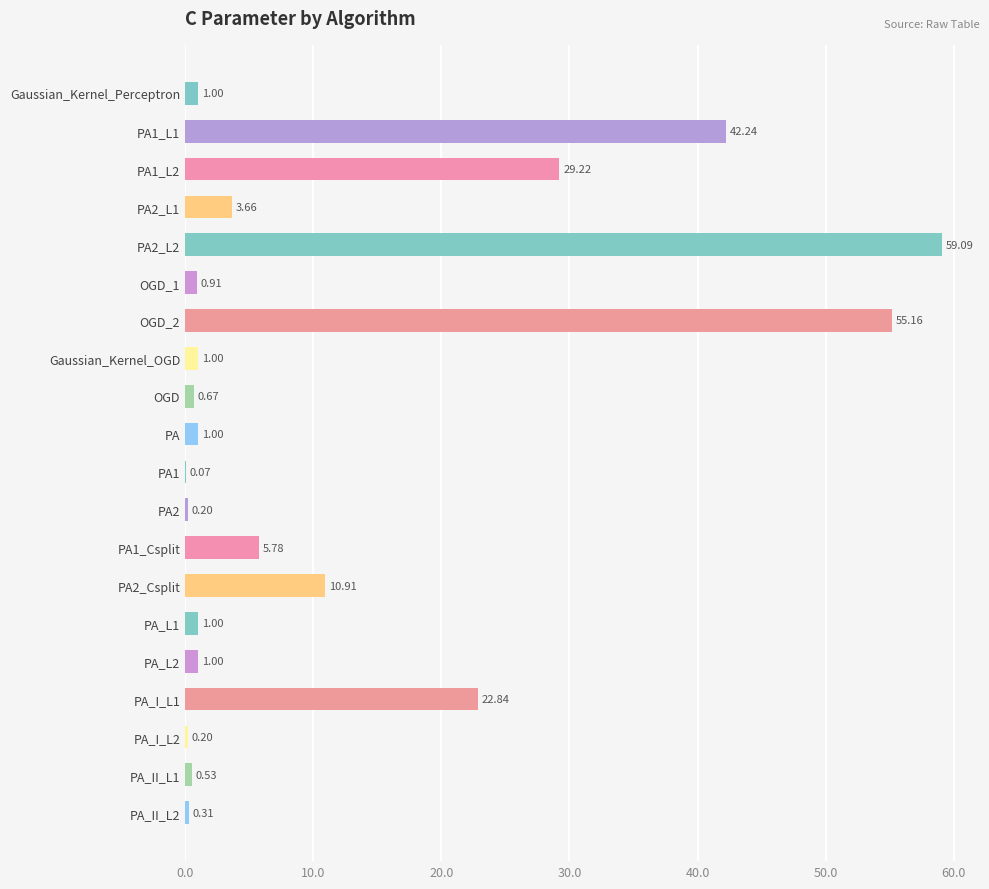

Which has a higher value, PA_I_L2 or PA1_L1?

PA1_L1